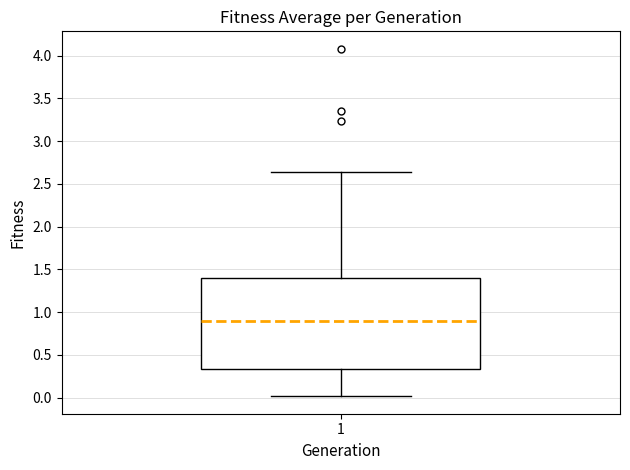

Read this box plot against the y-axis: the position of the median line, the range covered by the box, and the ends of both whiskers. The values are not printed on the chart, so give them approximately, as read against the axis.

median 0.90, box 0.35 to 1.40, whiskers 0.00 to 2.65